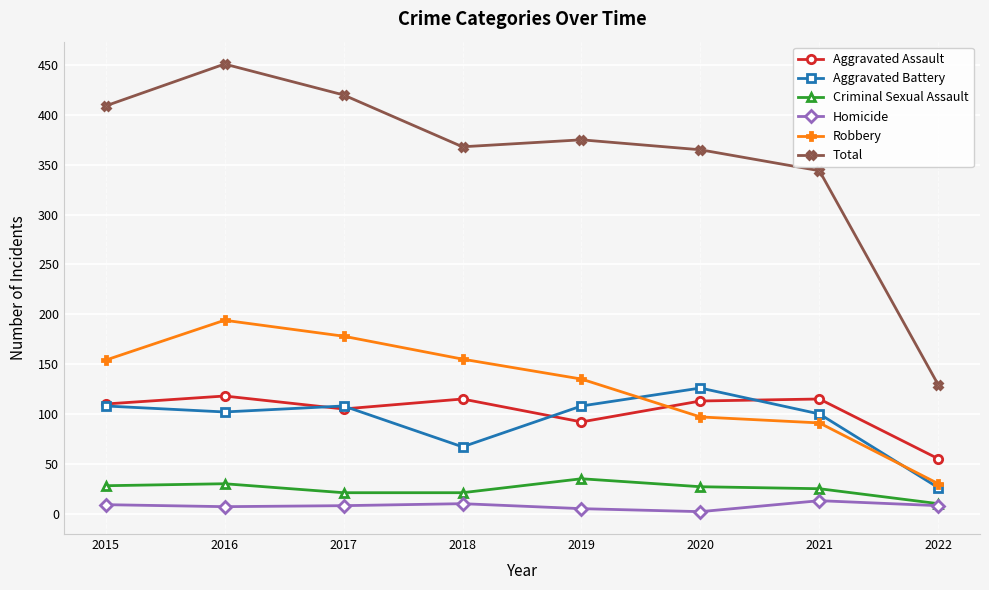

Is this an area chart (filled region under the line)?

No